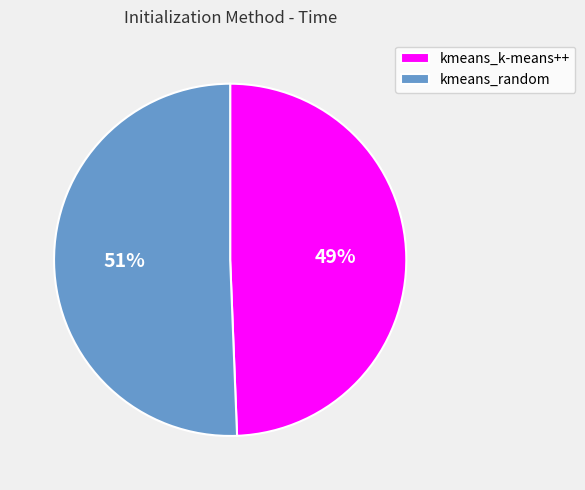

Rank the categories by value from highest to lowest.

kmeans_random, kmeans_k-means++